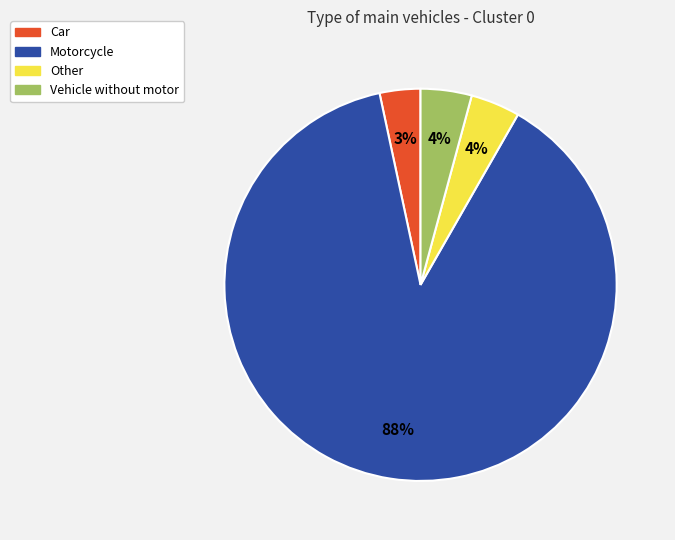

Which has a higher value, Other or Car?

Other